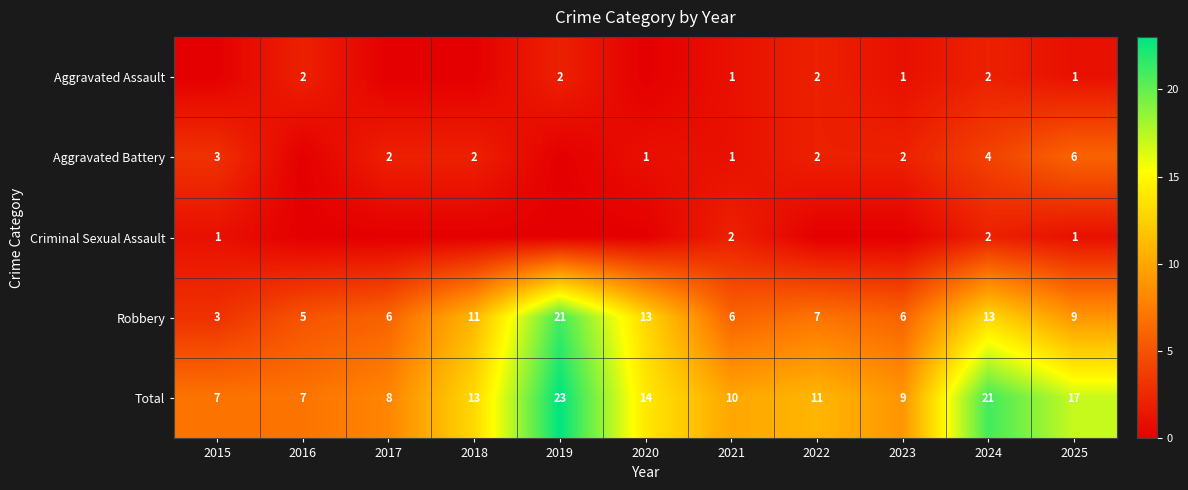

Read the Robbery value at 2017.

6